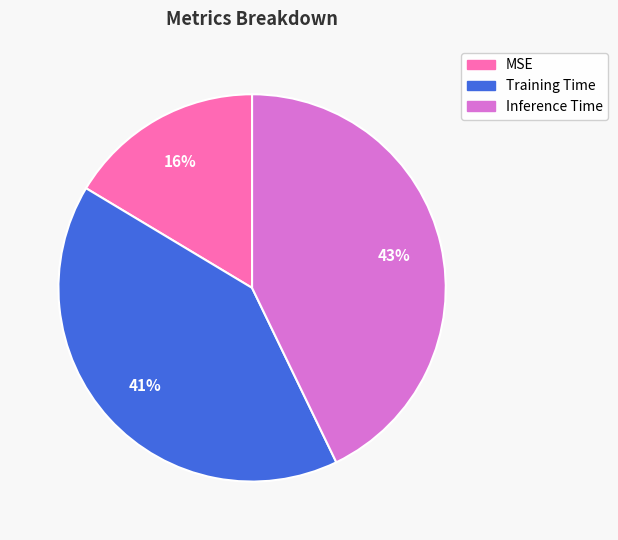

The Training Time slice represents 34% of the pie. True or false?

False